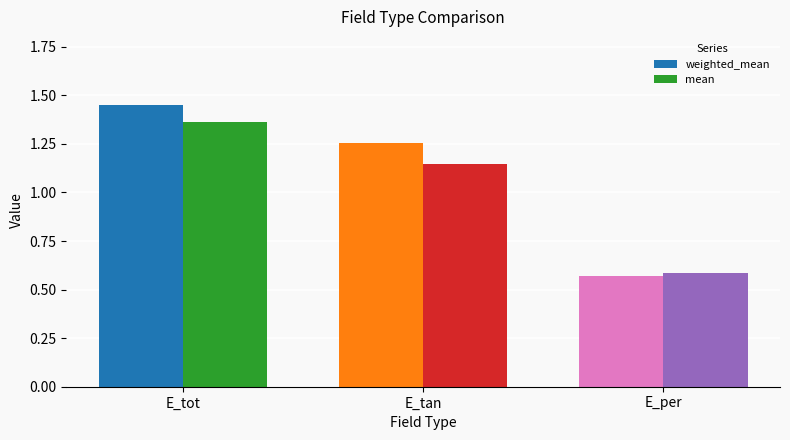

Which series has the widest spread of values?

weighted_mean